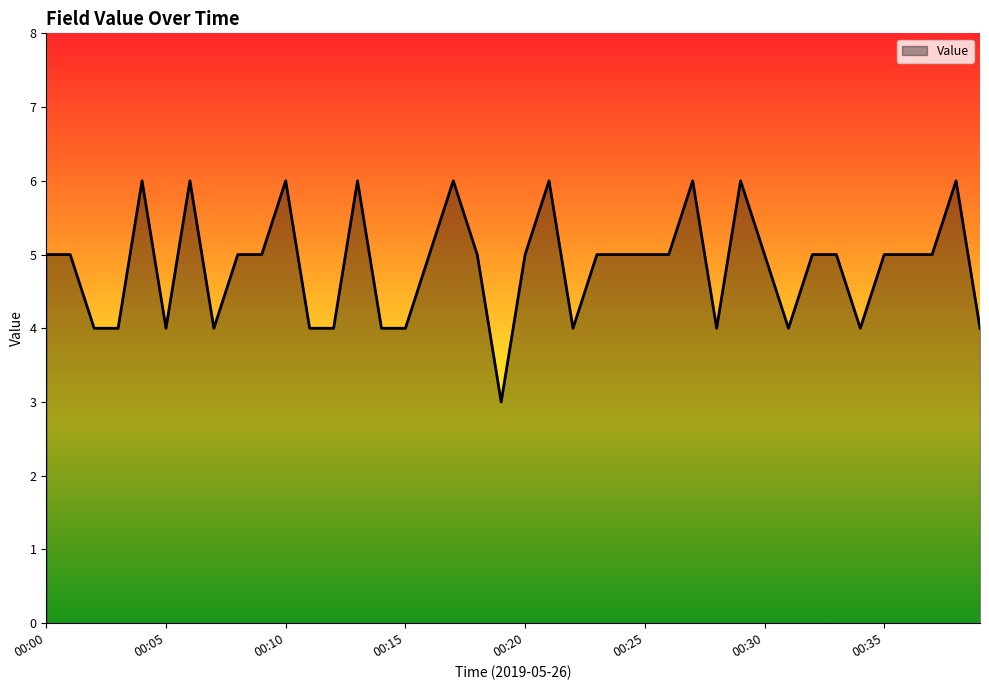

True or false: there are more than 0 points higher than both neighbors.

True